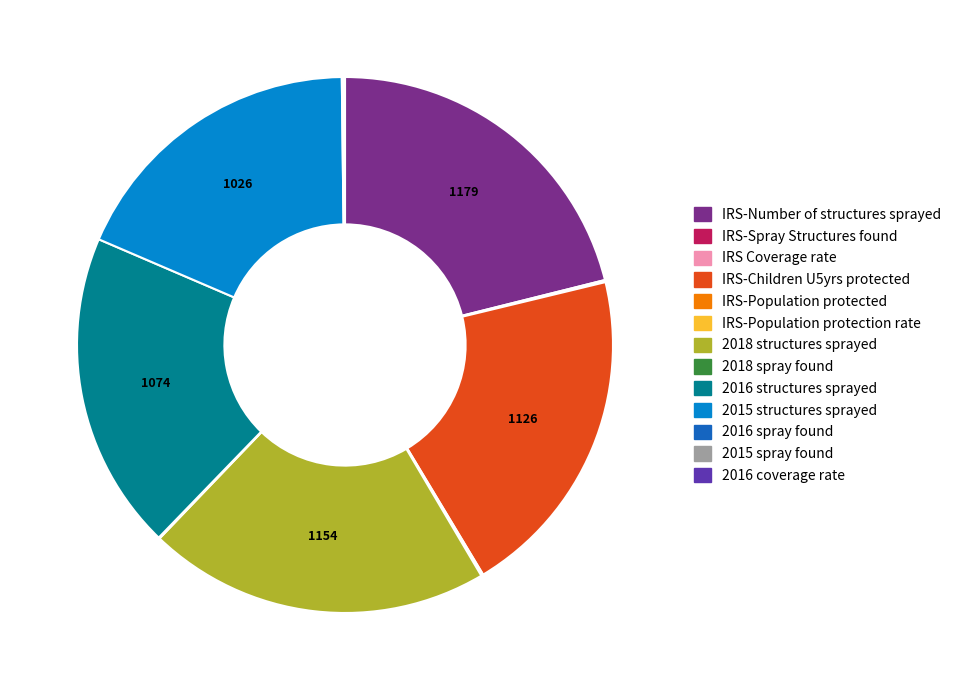

Is there a majority slice in this chart?

No